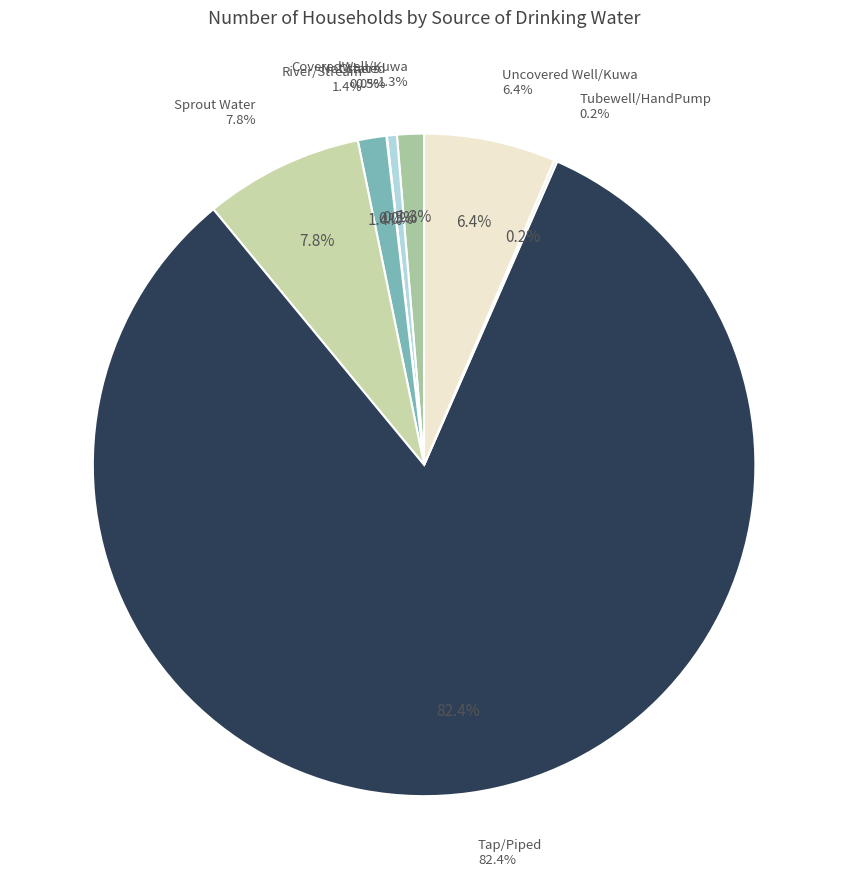

Which has a higher value, River/Stream or Tap/Piped?

Tap/Piped